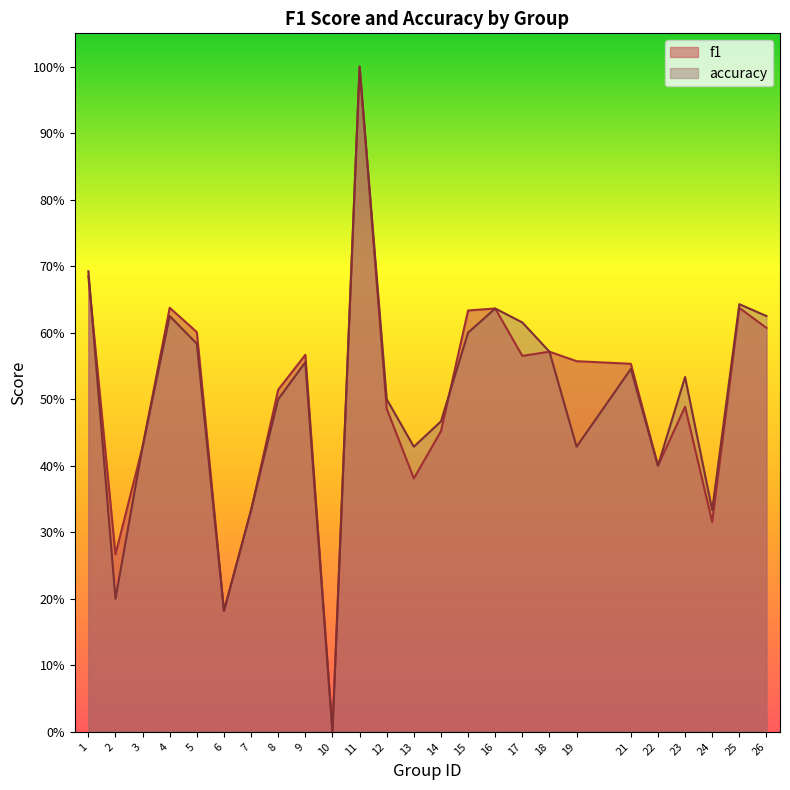

Count the number of data series in this chart.

2